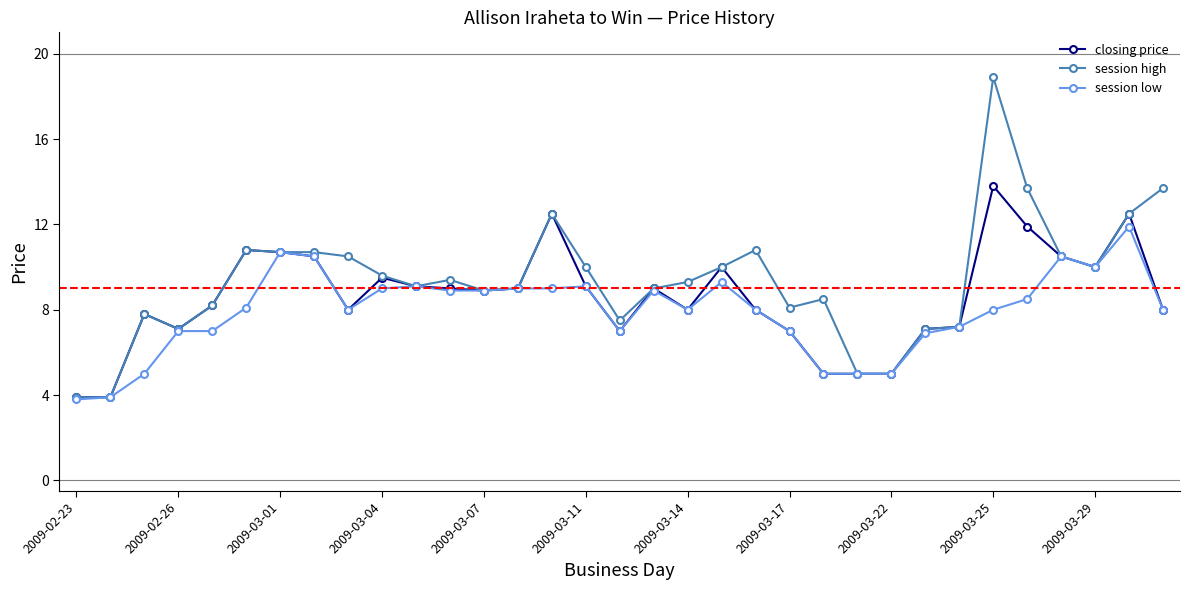

What is the greatest value displayed?

18.9